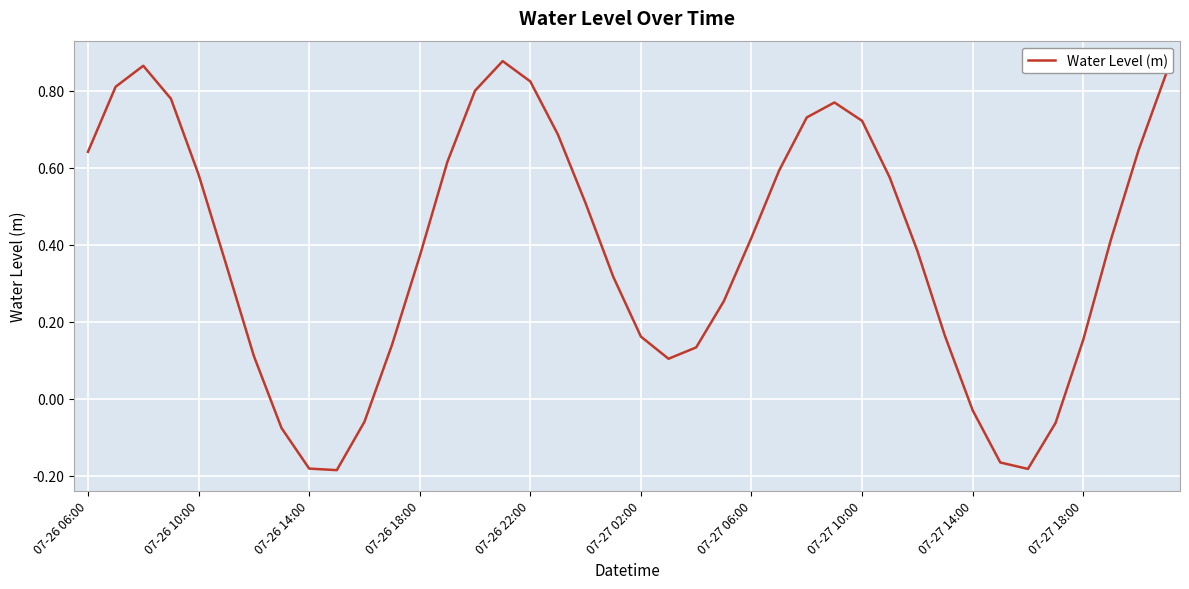

Reading right to left, list all the values displayed in this chart.

0.8	0.6	0.4	0.2	-0.1	-0.2	-0.2	-0.0	0.2	0.4	0.6	0.7	0.8	0.7	0.6	0.4	0.3	0.1	0.1	0.2	0.3	0.5	0.7	0.8	0.9	0.8	0.6	0.4	0.1	-0.1	-0.2	-0.2	-0.1	0.1	0.3	0.6	0.8	0.9	0.8	0.6